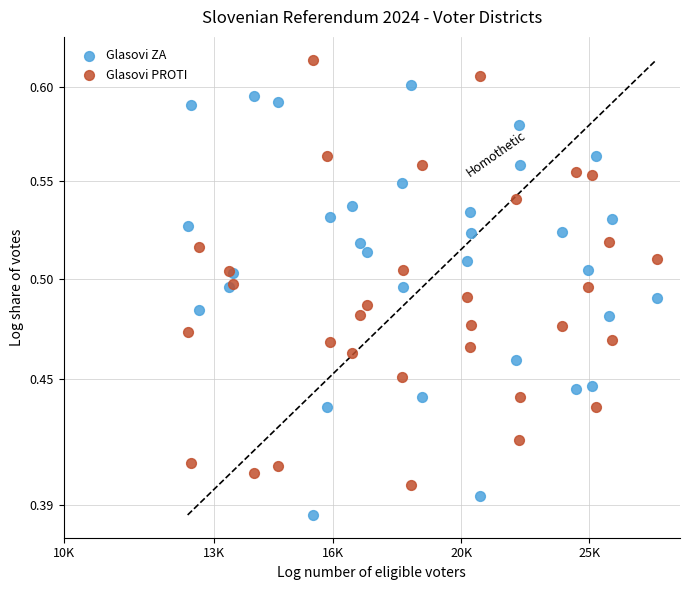

Which series contains the highest Y value?

Glasovi PROTI